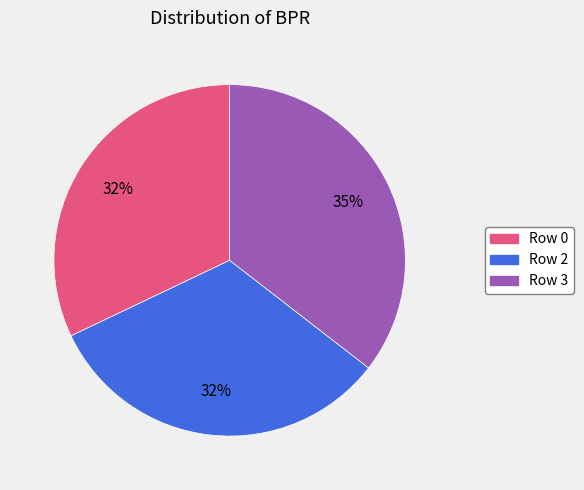

Which category has the biggest portion of the pie?

Row 3